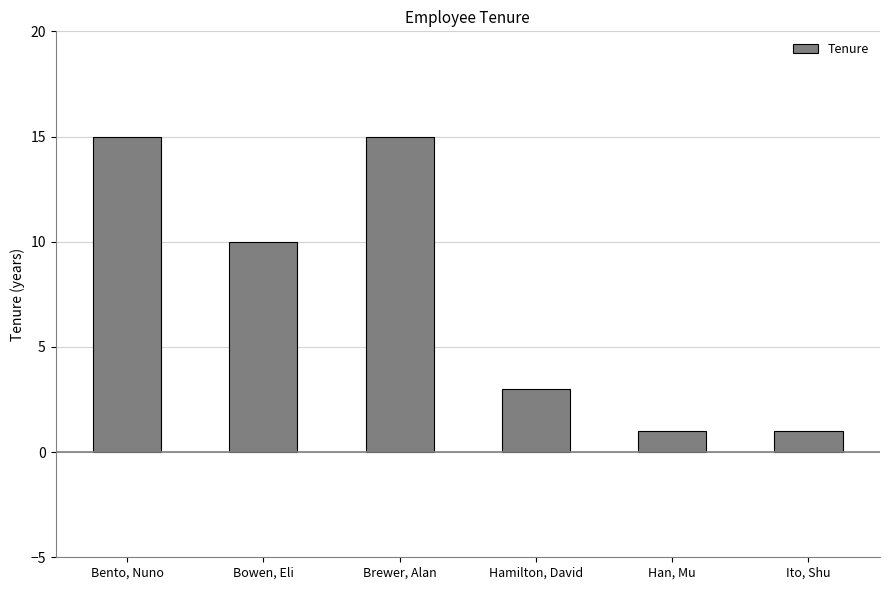

Reading left to right, what are all the values shown in this chart?

Bento, Nuno=15	Bowen, Eli=10	Brewer, Alan=15	Hamilton, David=3	Han, Mu=1	Ito, Shu=1